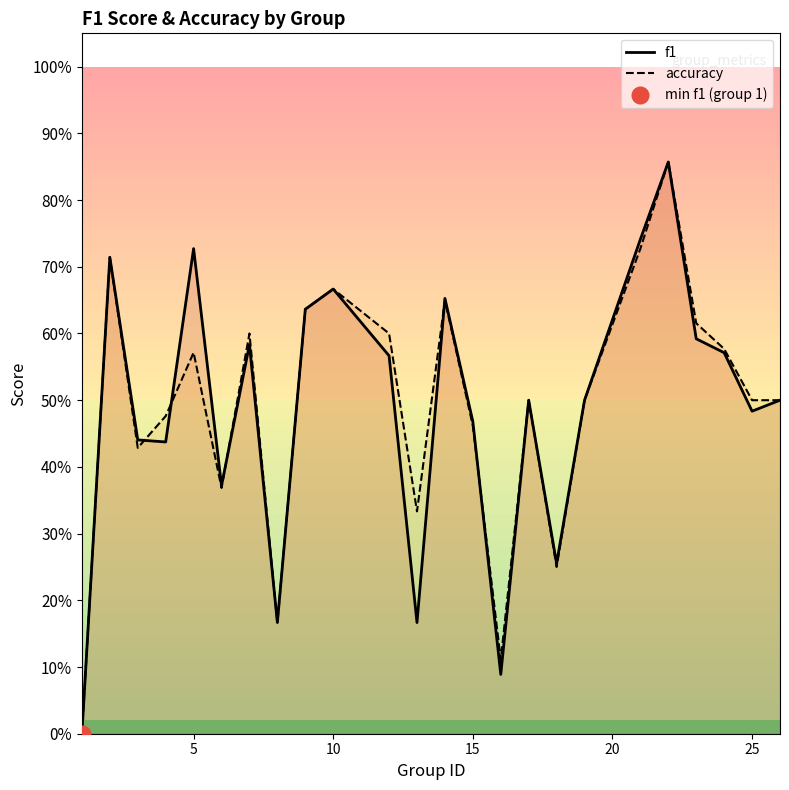

What is the difference between the maximum and second lowest values in the accuracy series?

0.7